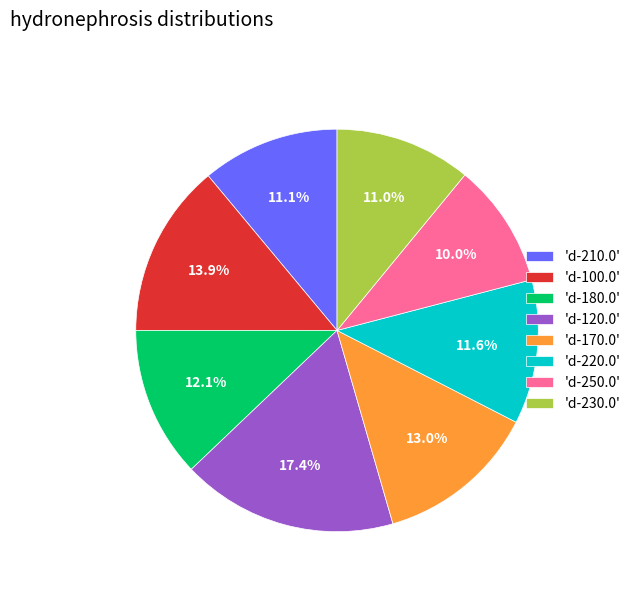

How many slices are in this pie chart?

8